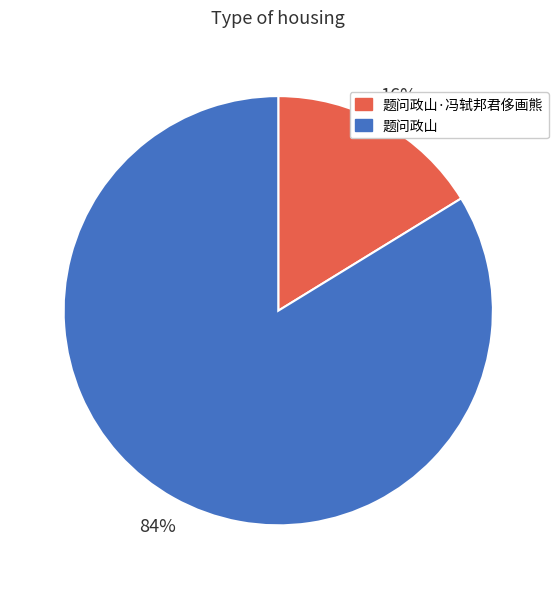

The 题问政山·冯轼邦君侈画熊 slice represents 23% of the pie. True or false?

False